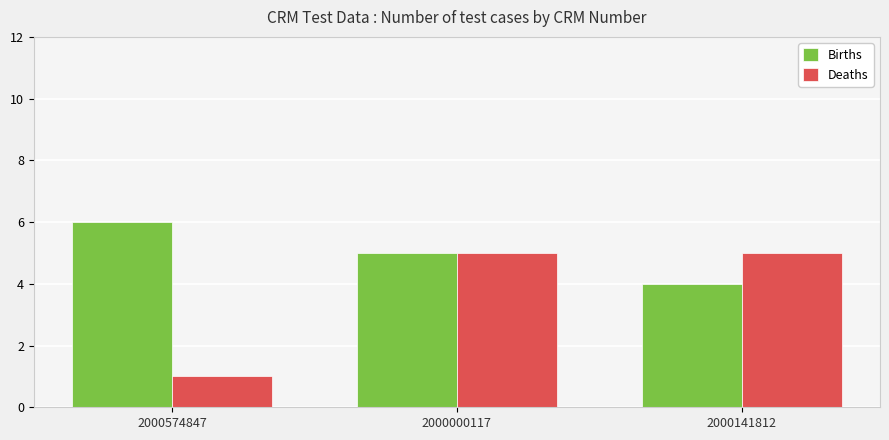

What are all the series names shown in the legend?

Births, Deaths